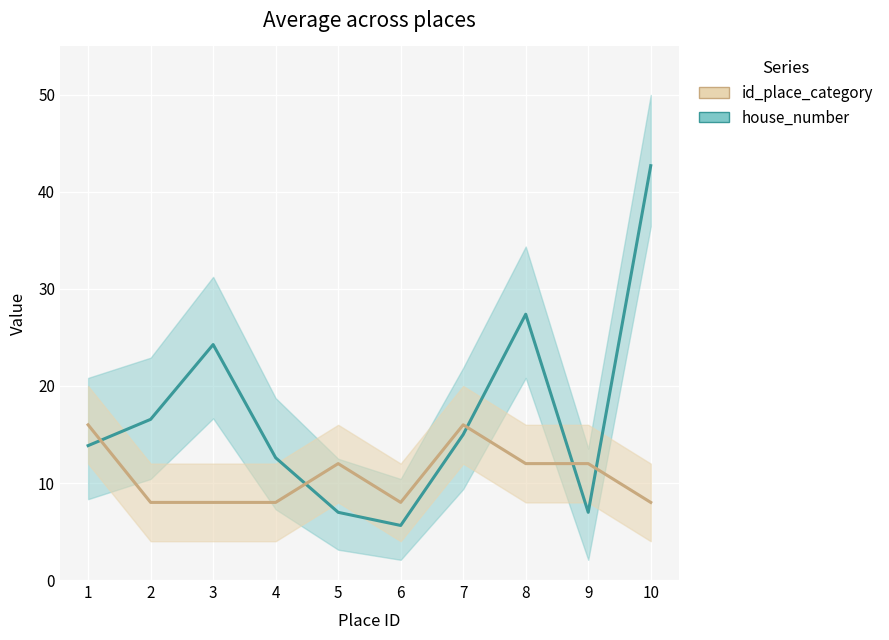

Where is house_number nearest to the value 24?

3